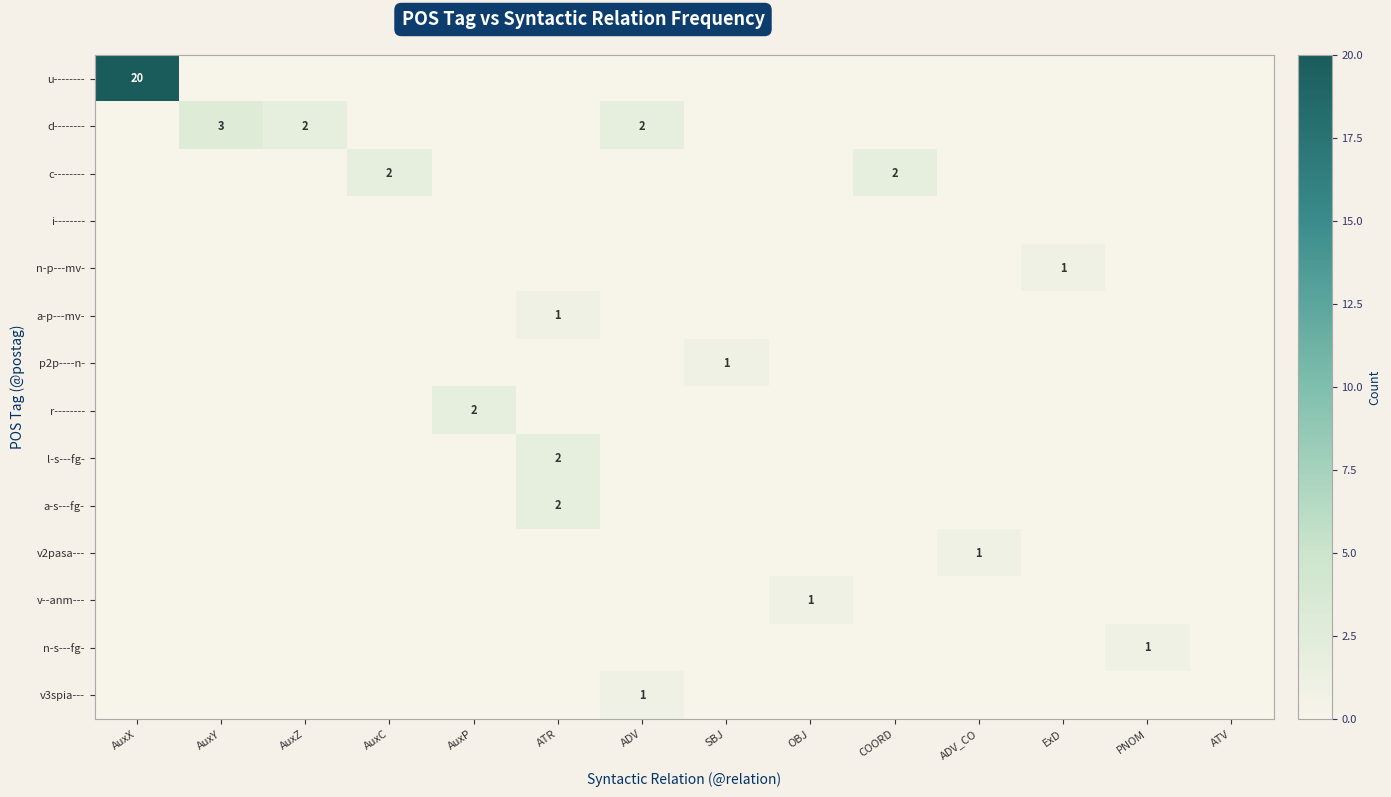

At ATV, list the series in order from smallest to largest.

u--------, d--------, c--------, i--------, n-p---mv-, a-p---mv-, p2p----n-, r--------, l-s---fg-, a-s---fg-, v2pasa---, v--anm---, n-s---fg-, v3spia---